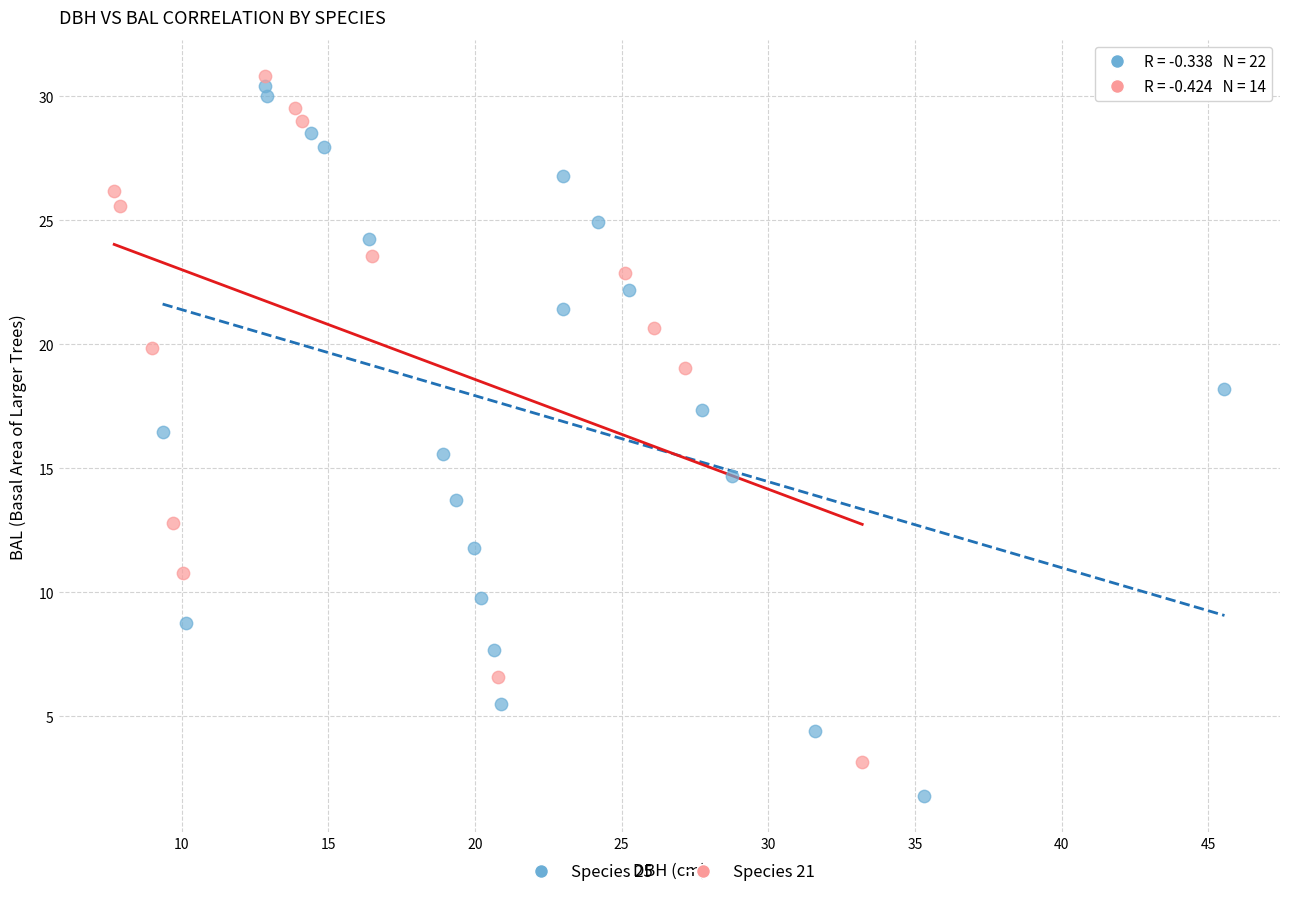

Which series reaches the minimum Y coordinate?

Species 25